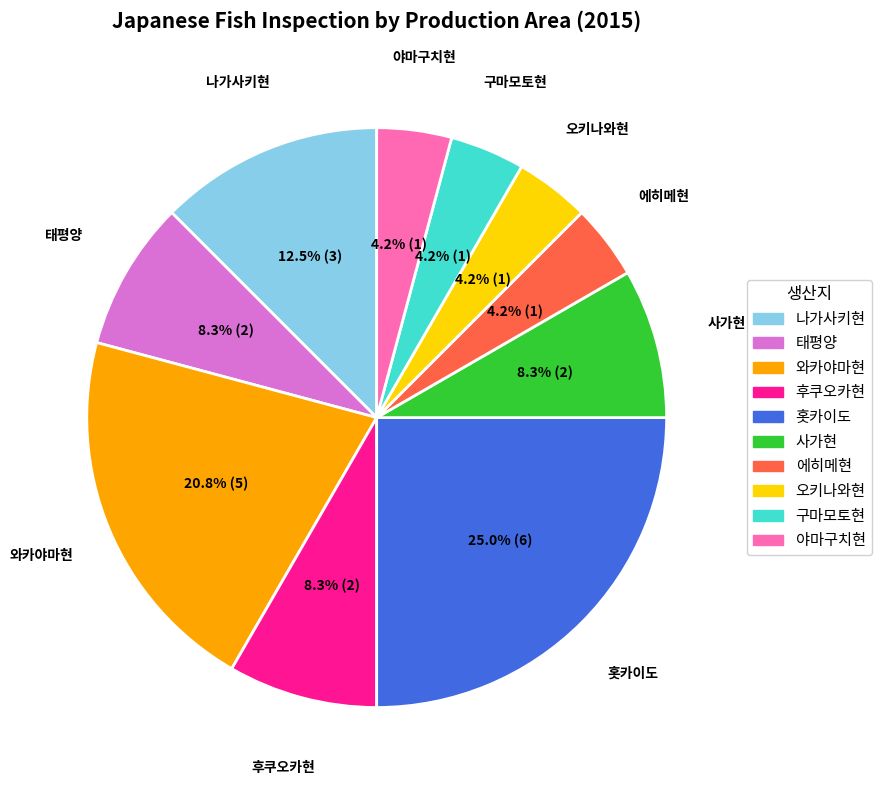

Which slice is the largest?

홋카이도